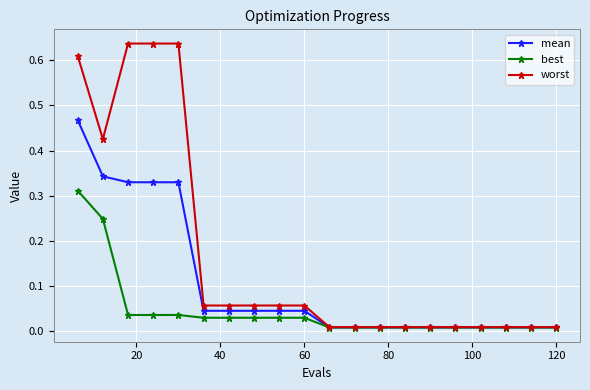

Rank the series by their maximum value, from highest to lowest.

worst, mean, best